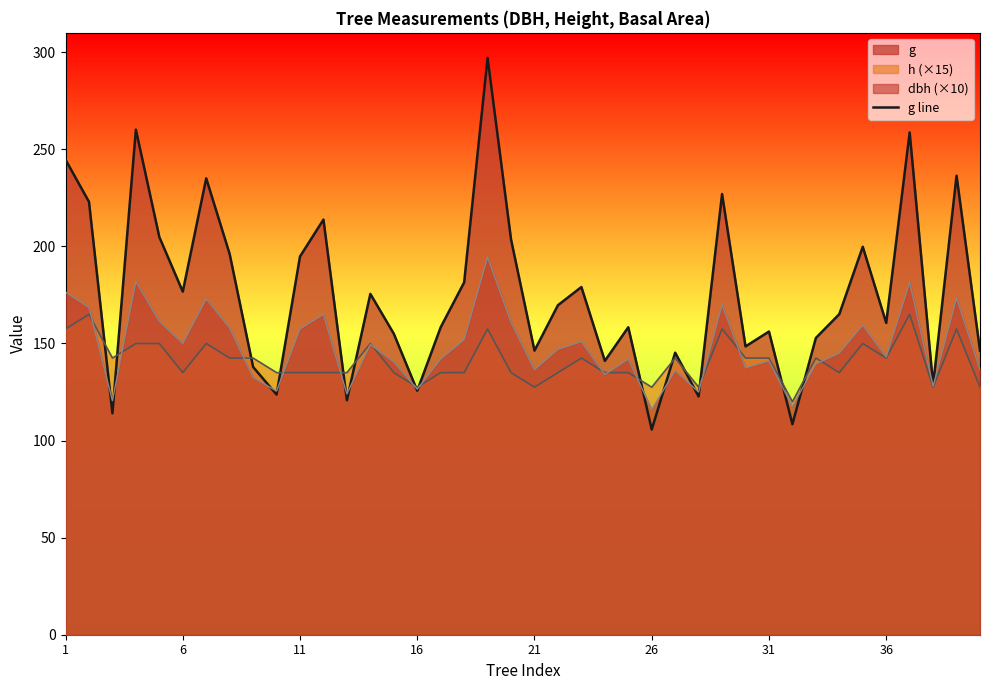

Which series has the widest spread of values?

g line